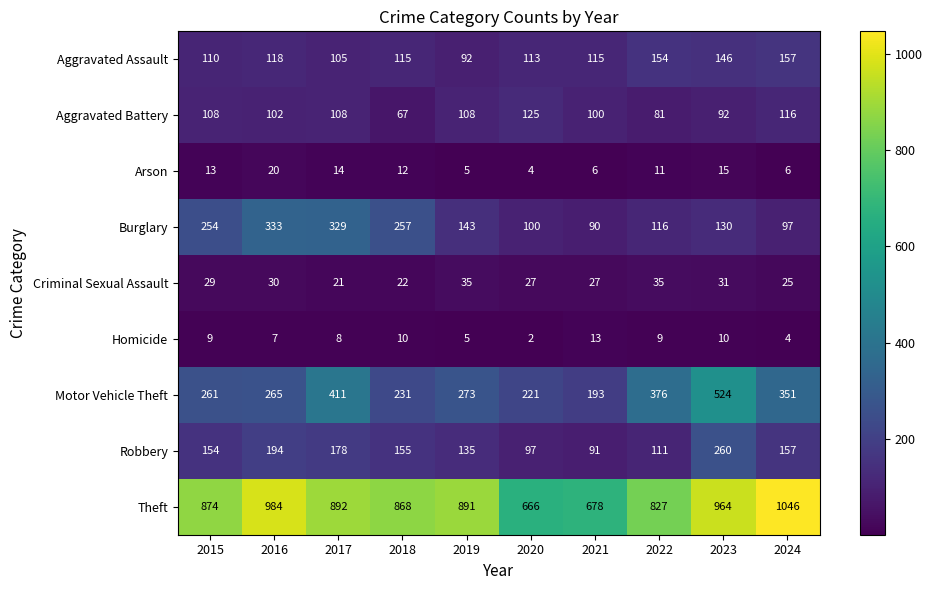

What is the spread (max minus min) of values at 2023?

954